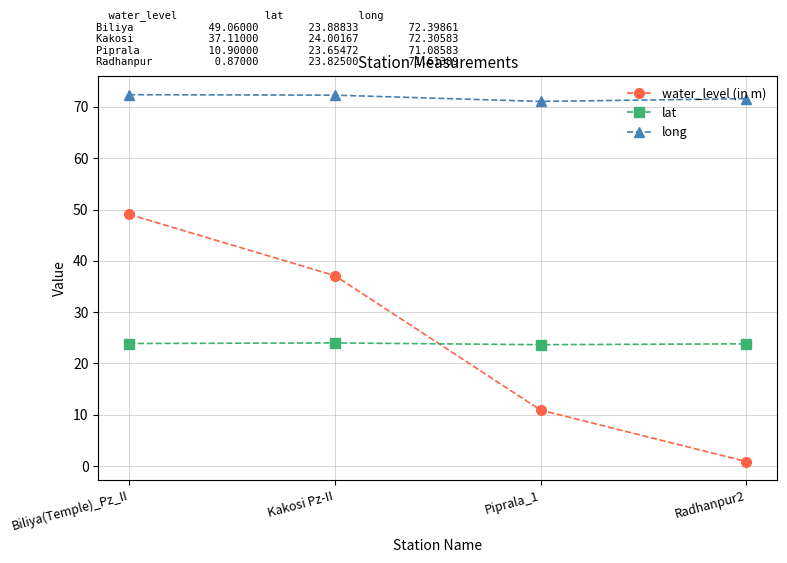

True or false: lat has more than 2 points higher than both neighbors.

False